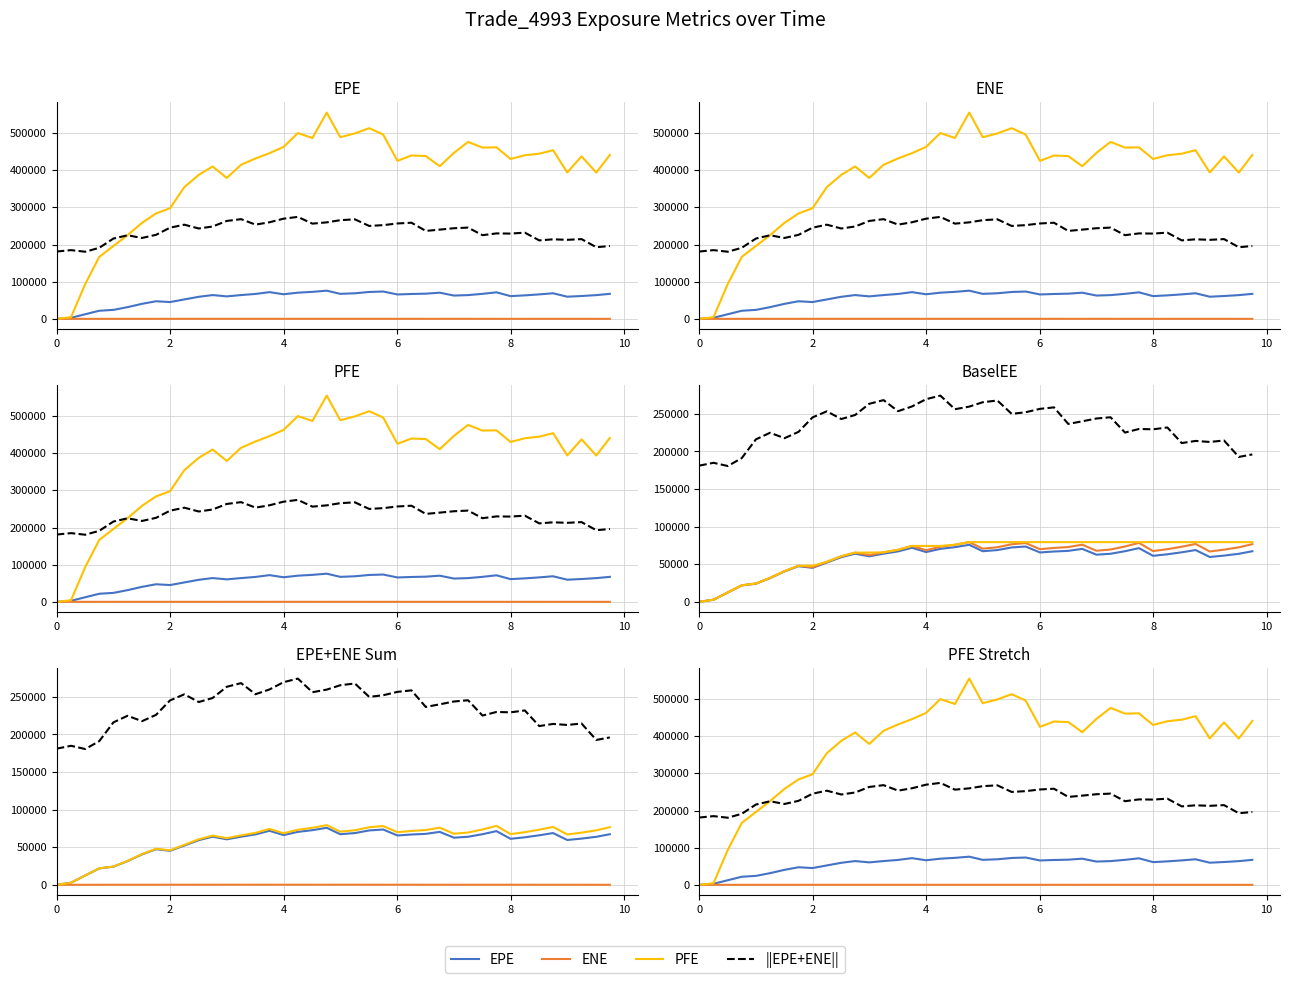

What is the difference between the maximum and minimum values in the ENE series?

84.9